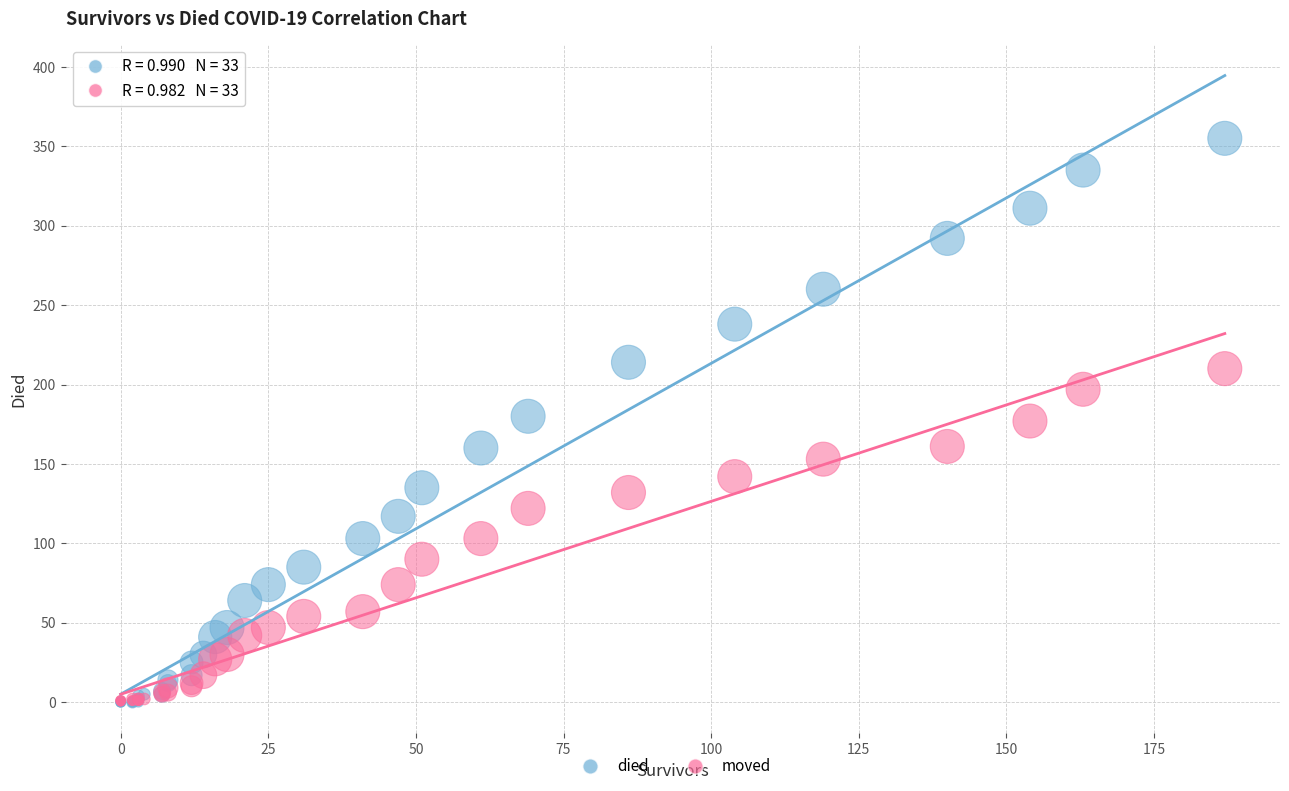

What are all the series names shown in the legend?

died, moved